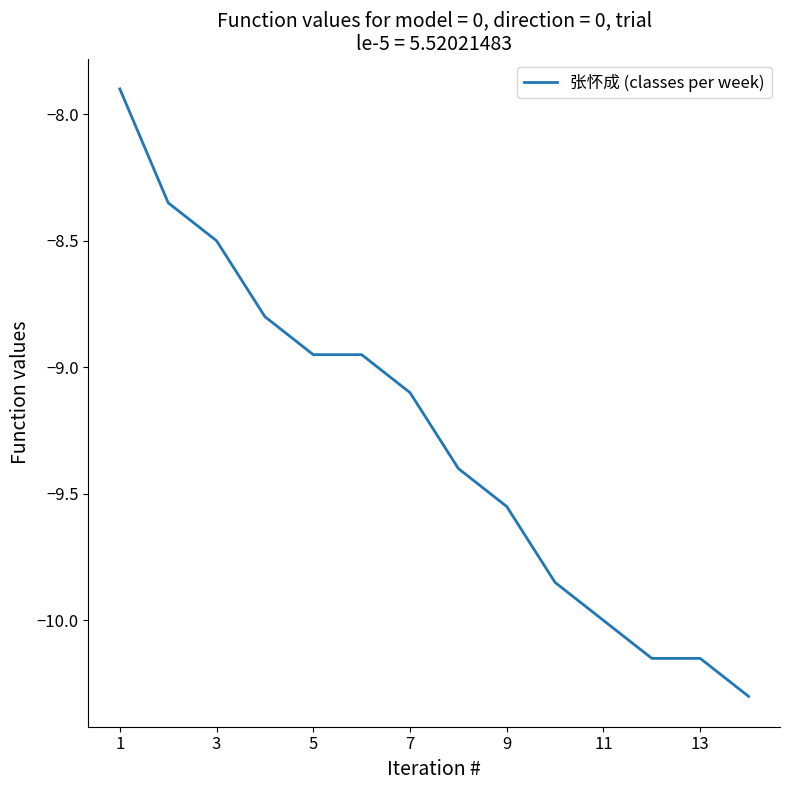

What is the smallest value displayed?

-10.3